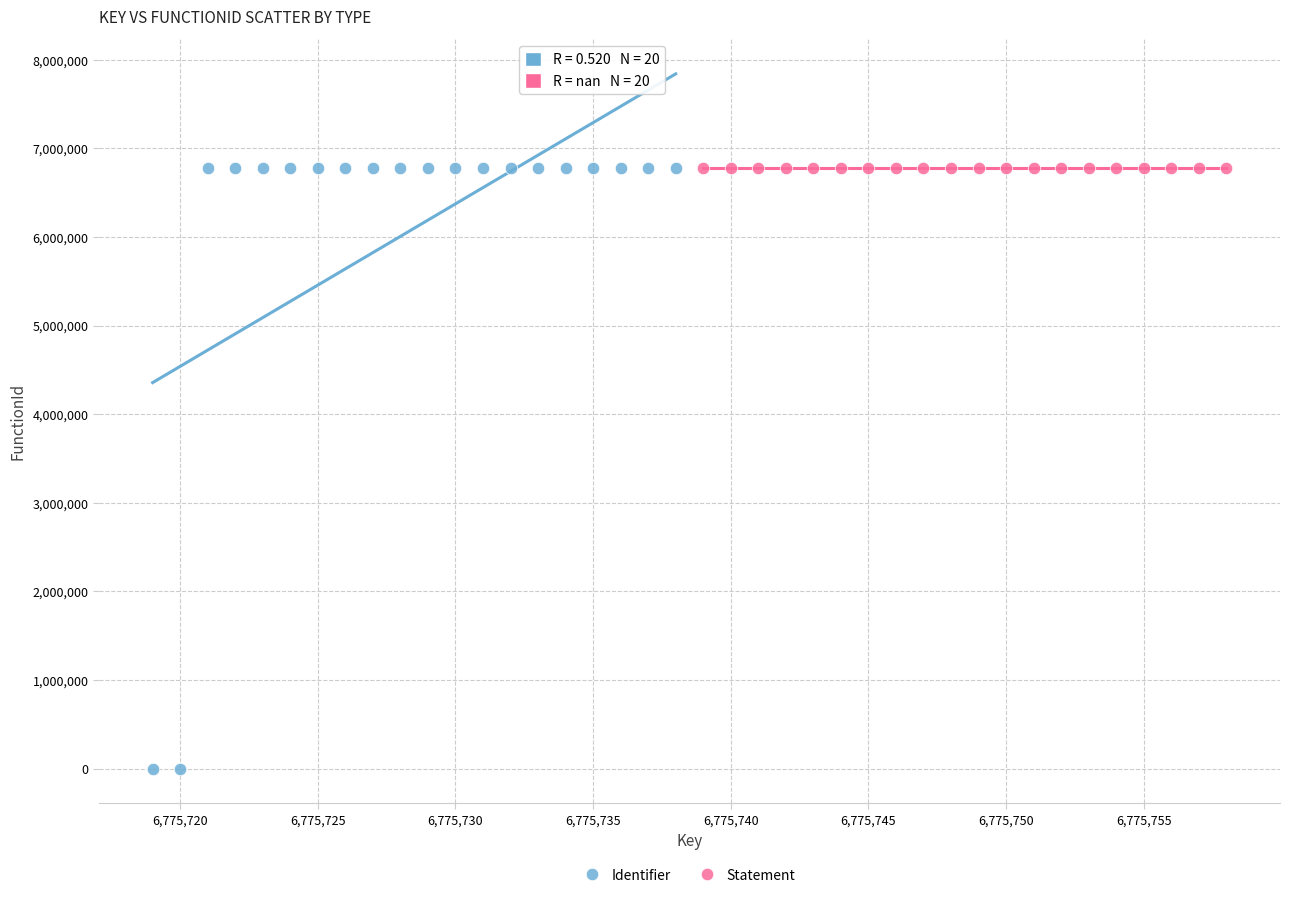

Which series contains the lowest Y value?

Identifier